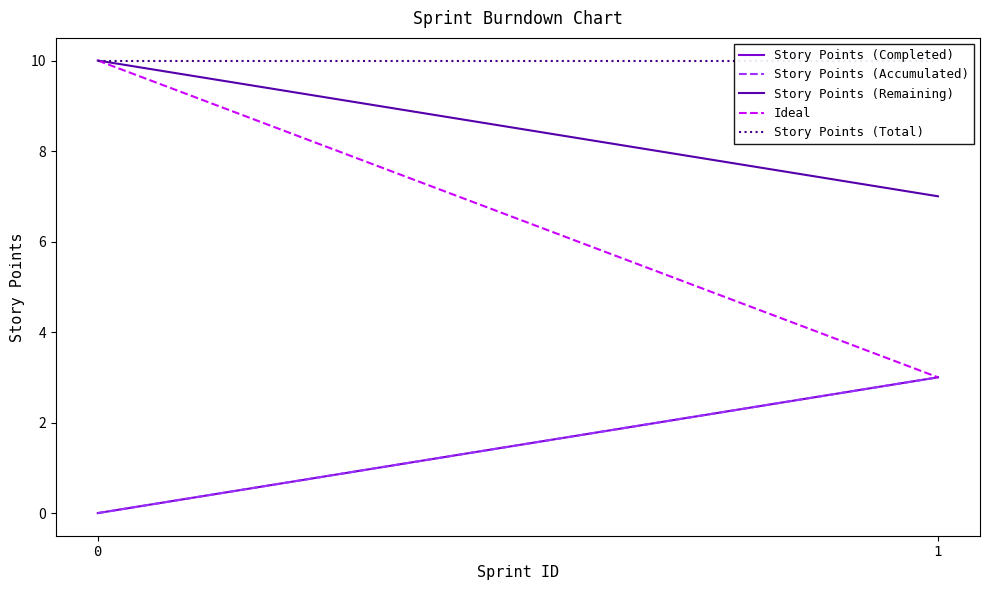

How many data points does each series have?

2